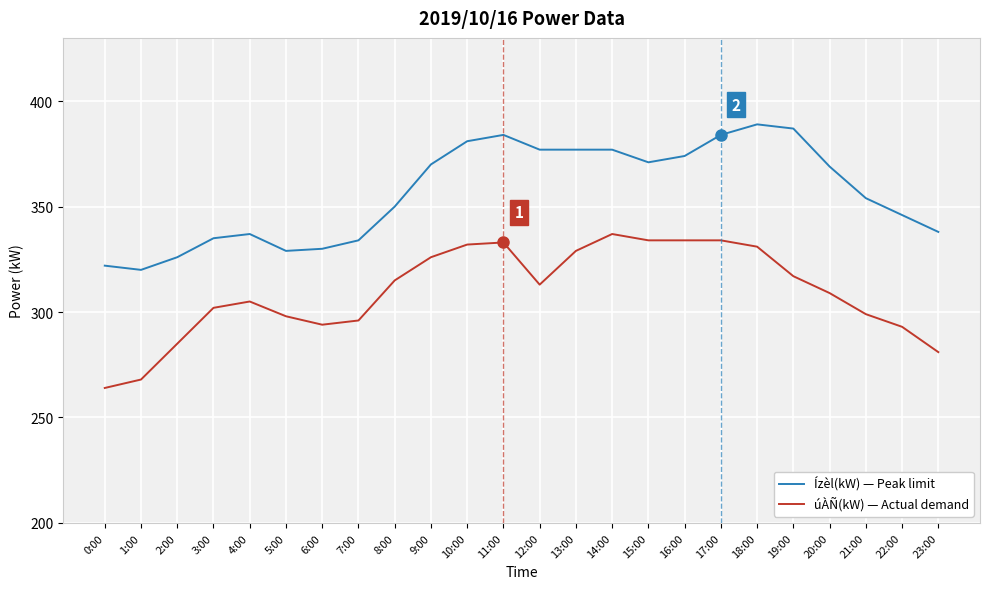

How many lines are shown in the chart?

2